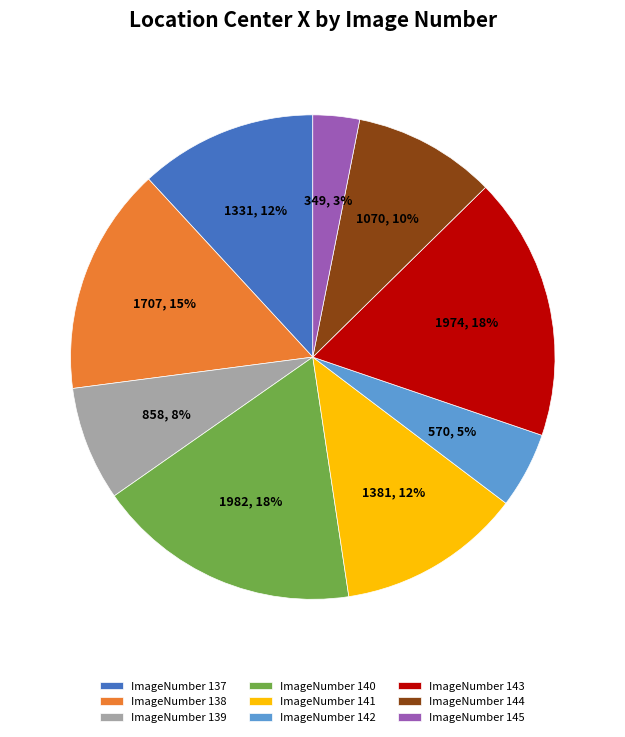

Is it true that ImageNumber 141 is 12% of the pie?

True